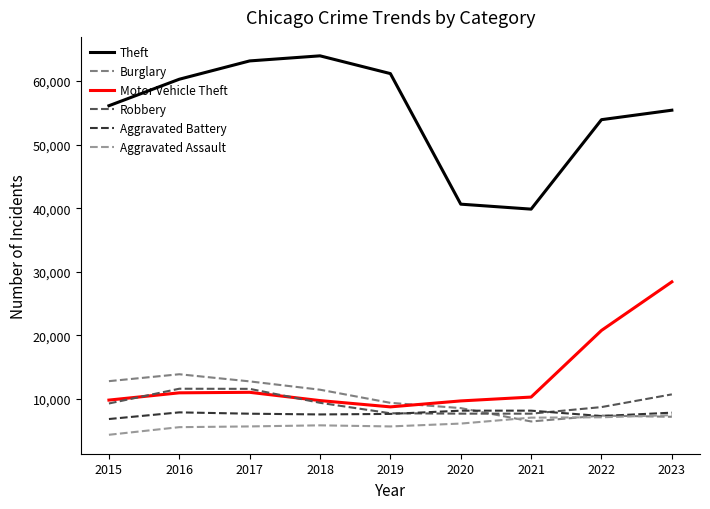

Between 2017 and 2021, which series saw the biggest shift?

Theft